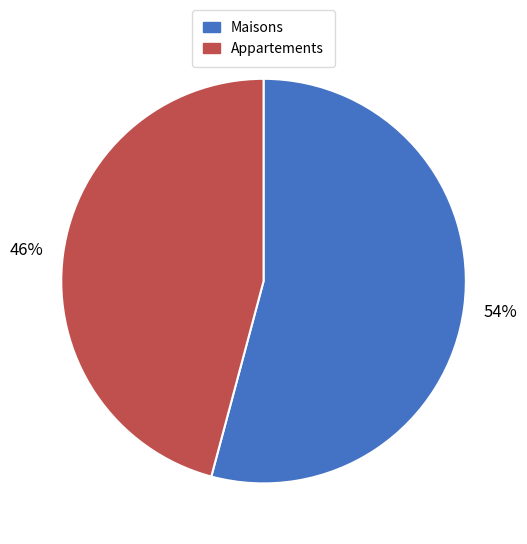

True or false: Appartements accounts for 46% of the total.

True